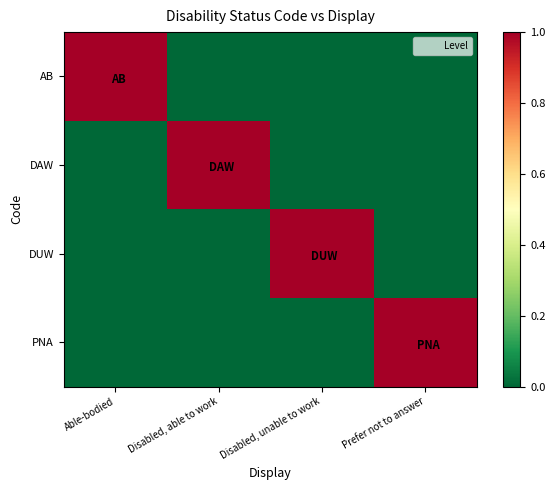

At which category does the chart reach its peak across all series?

Able-bodied